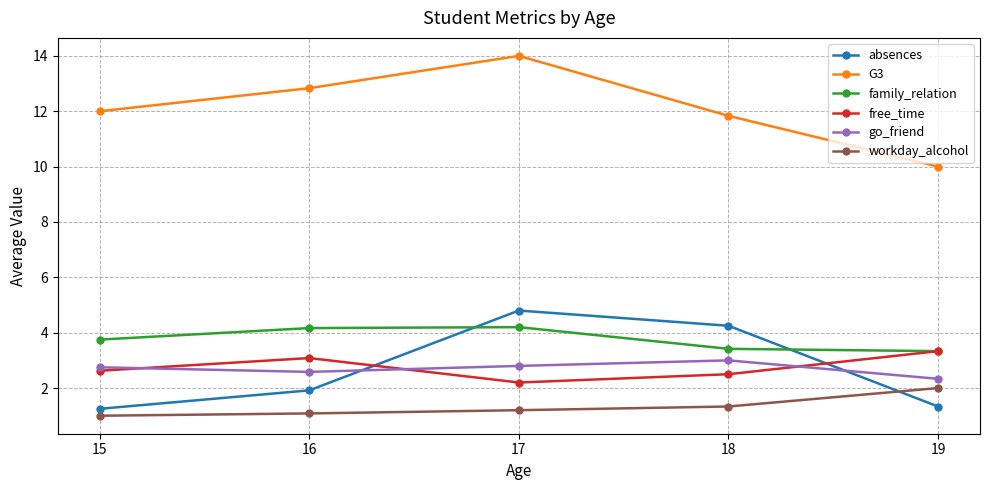

The workday_alcohol series shows 0.5 at 15. True or false?

False